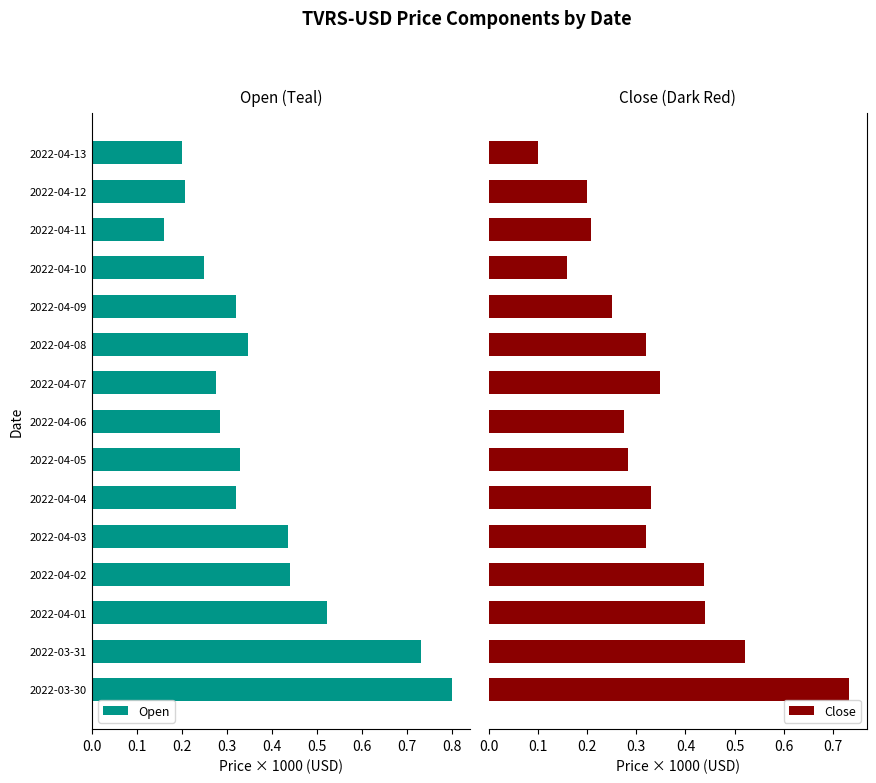

Which category has the lowest value in the Open series?

2022-04-11